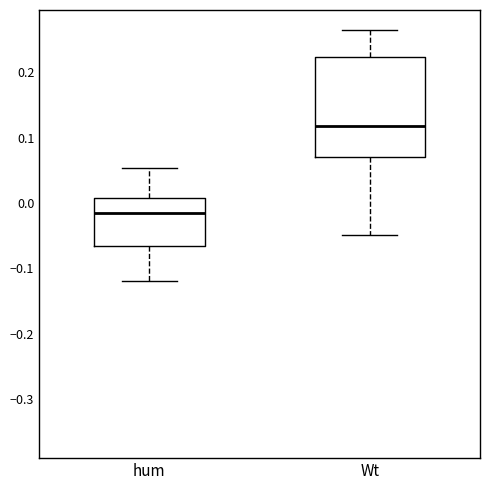

Reading left to right, read every box against the y-axis: the position of its median line, the range the box covers, and the ends of its whiskers. The values are not printed on the chart, so give them approximately, as read against the axis.

hum: median -0.02, box -0.07 to 0.01, whiskers -0.12 to 0.05
Wt: median 0.12, box 0.07 to 0.22, whiskers -0.05 to 0.26